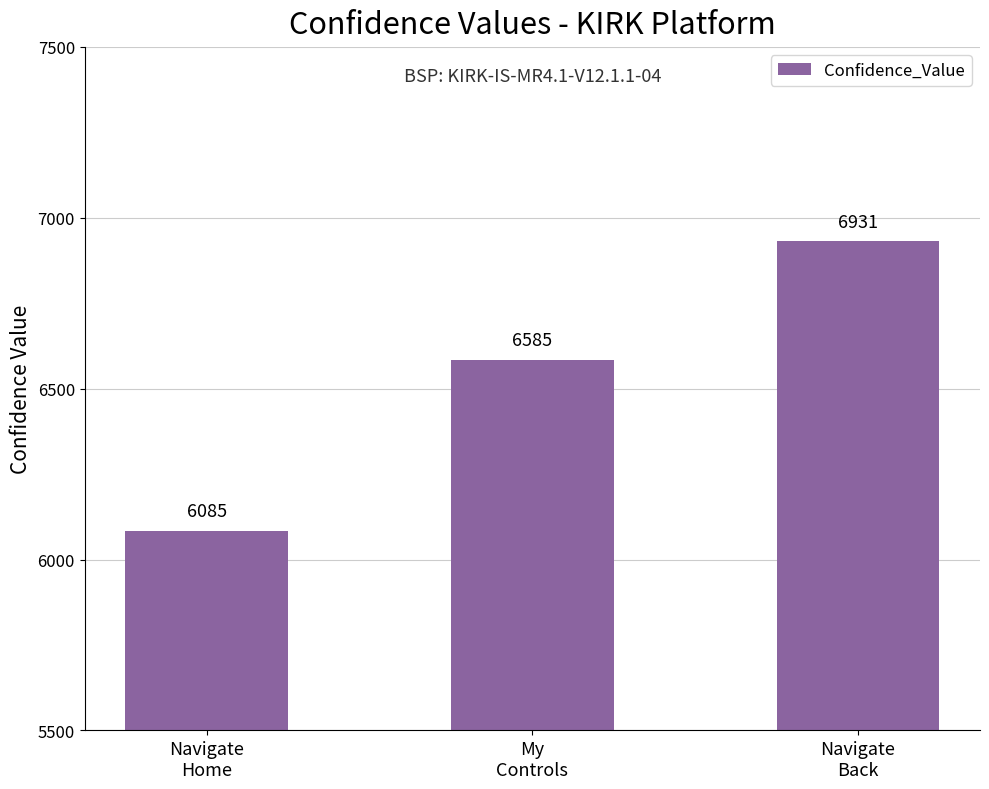

Reading left to right, list all the values displayed in this chart.

6085	6585	6931